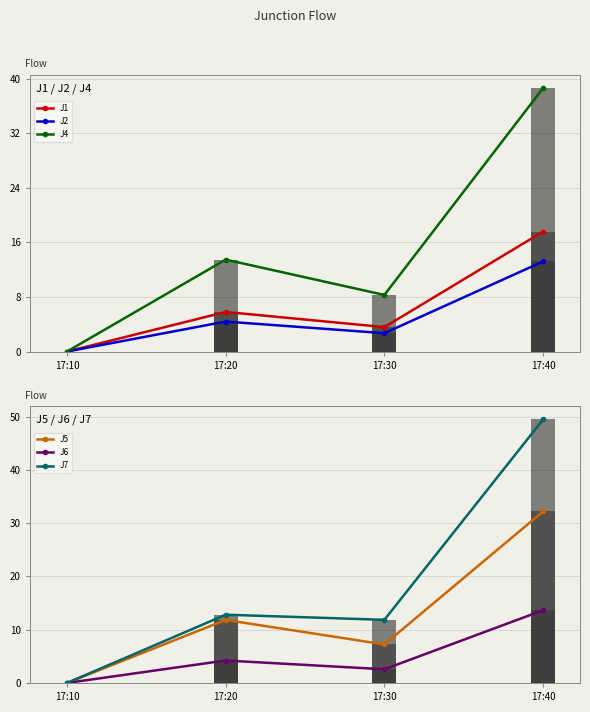

What are all the series names shown in the legend?

J1, J2, J4, J5, J6, J7